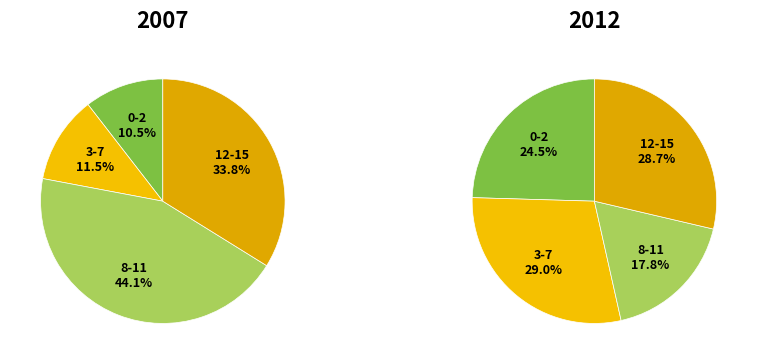

Rank the categories by 2012 value from lowest to highest.

8-11, 0-2, 12-15, 3-7